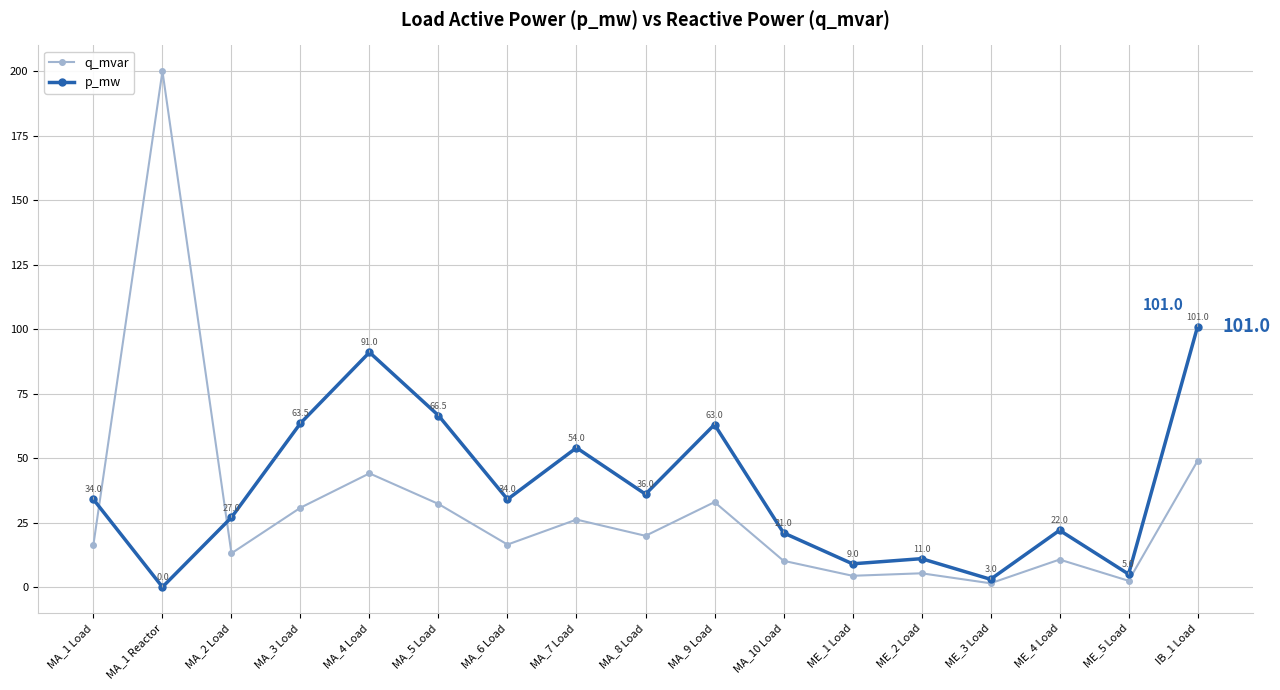

What position from the right is MA_1 Reactor?

16